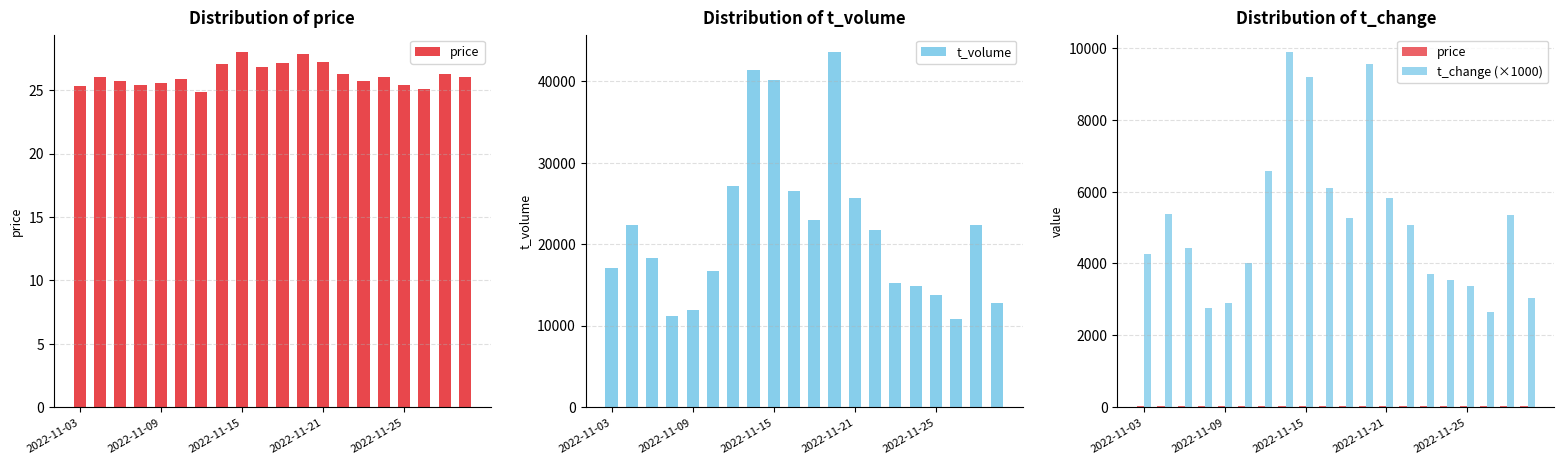

List the series in order of their peak value, highest first.

t_volume, t_change (×1000), price